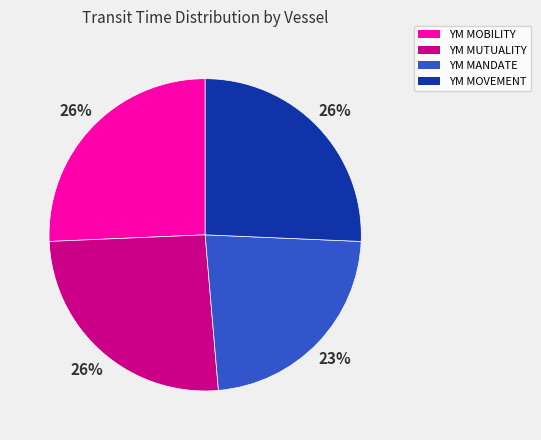

Combined, do YM MANDATE and YM MOVEMENT account for over 50%?

No